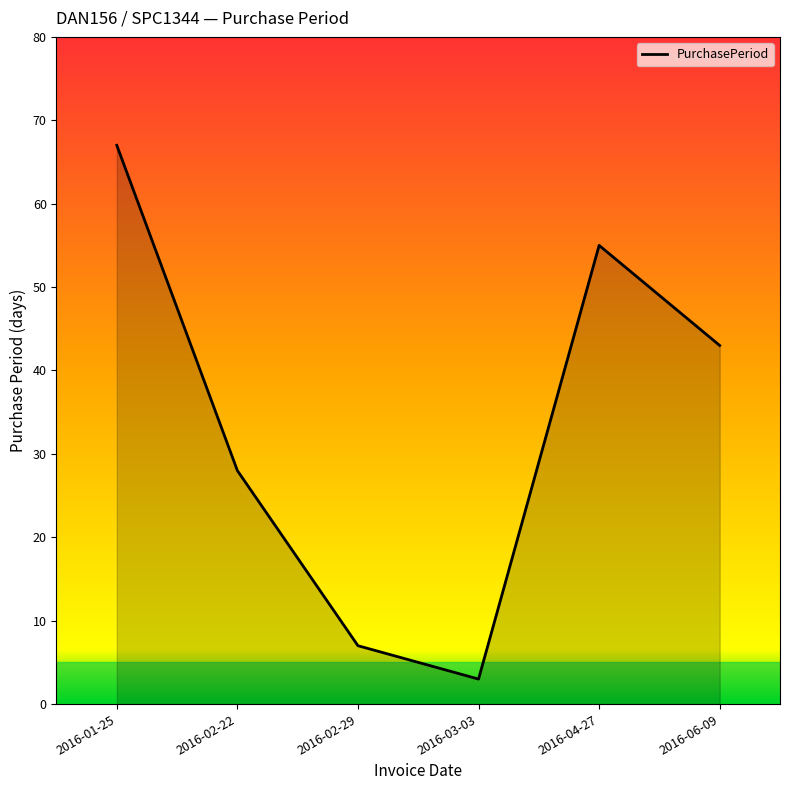

Where does the data first go above 43?

2016-01-25